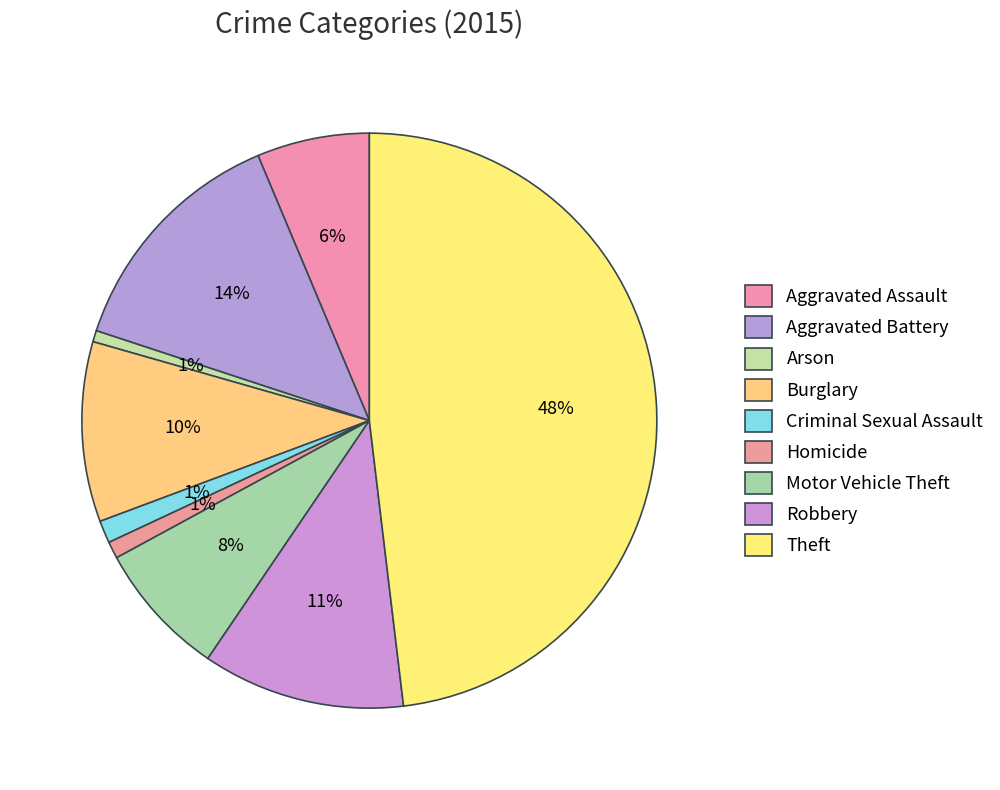

Rank the categories by value from highest to lowest.

Theft, Aggravated Battery, Robbery, Burglary, Motor Vehicle Theft, Aggravated Assault, Criminal Sexual Assault, Homicide, Arson